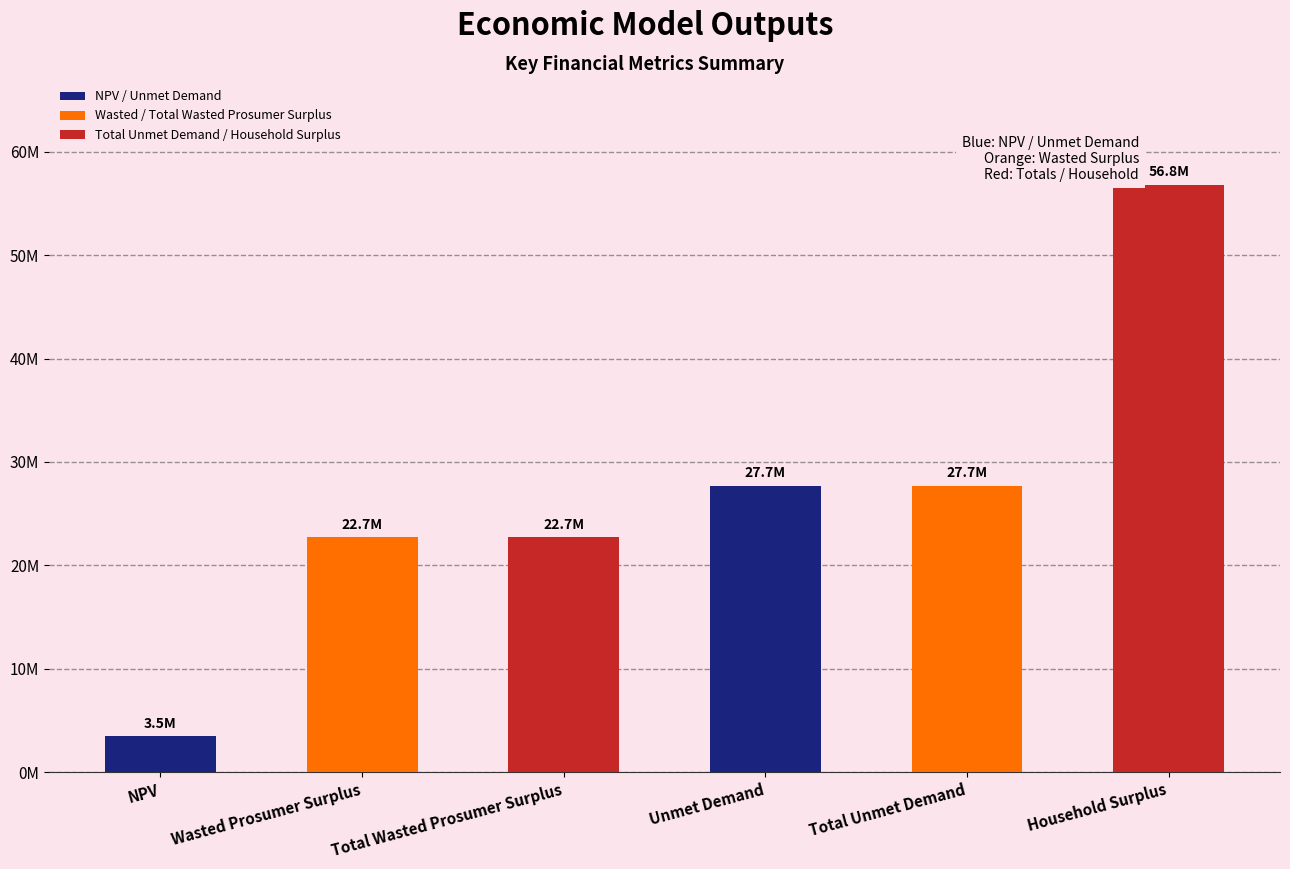

True or false: the data shows 12750402.3 at Wasted Prosumer Surplus.

False